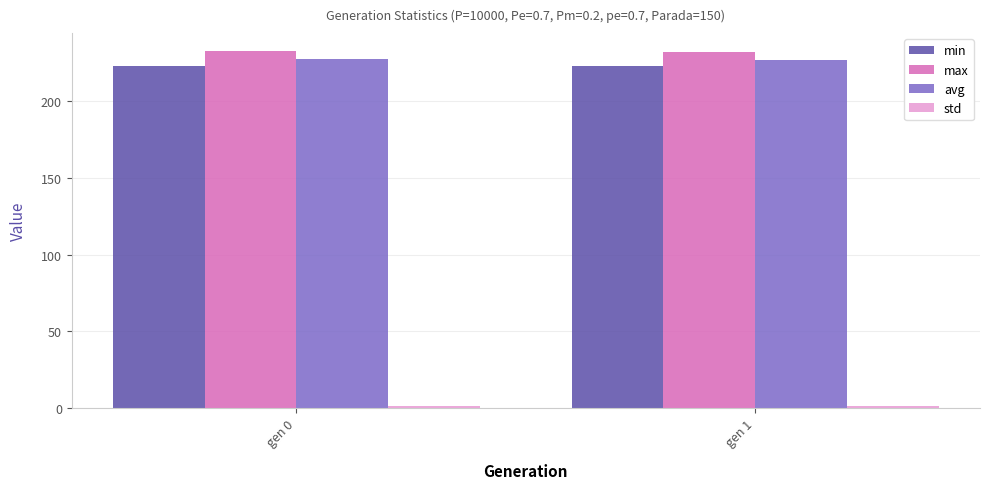

What is the maximum value shown in the chart?

232.7